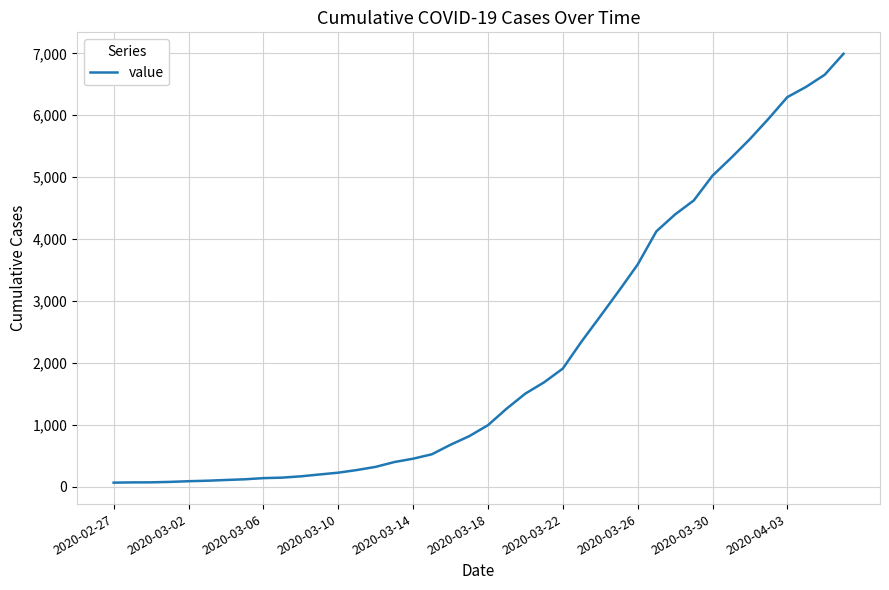

True or false: the data has more than 1 interior local peaks.

False